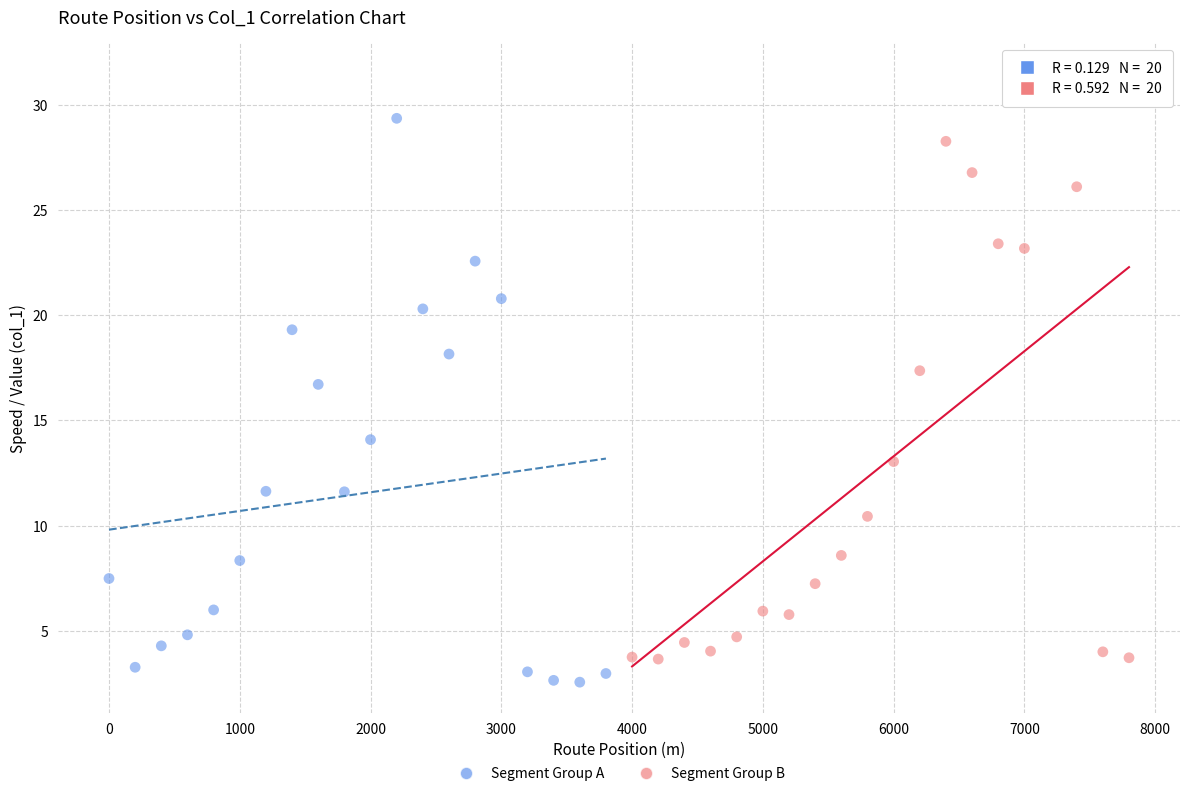

Which series contains the highest Y value?

Segment Group B